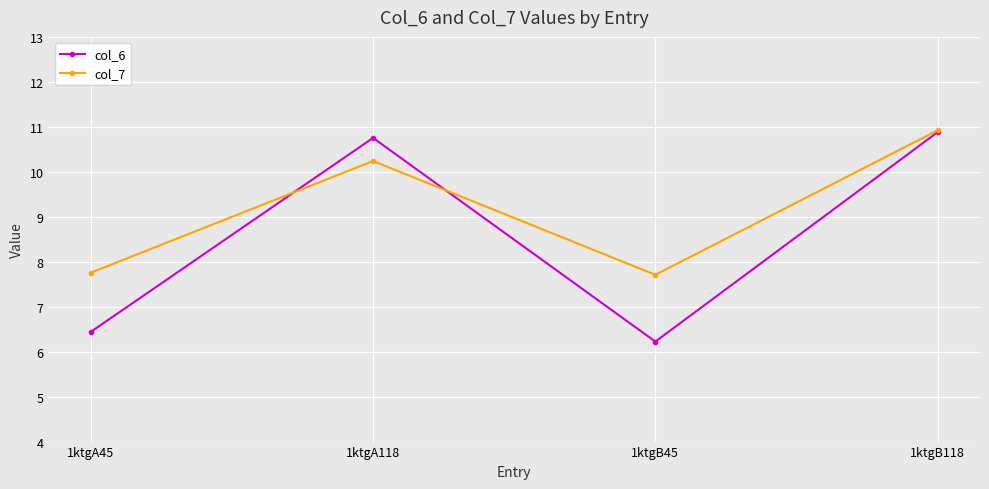

Where is the first local minimum for col_7?

1ktgB45